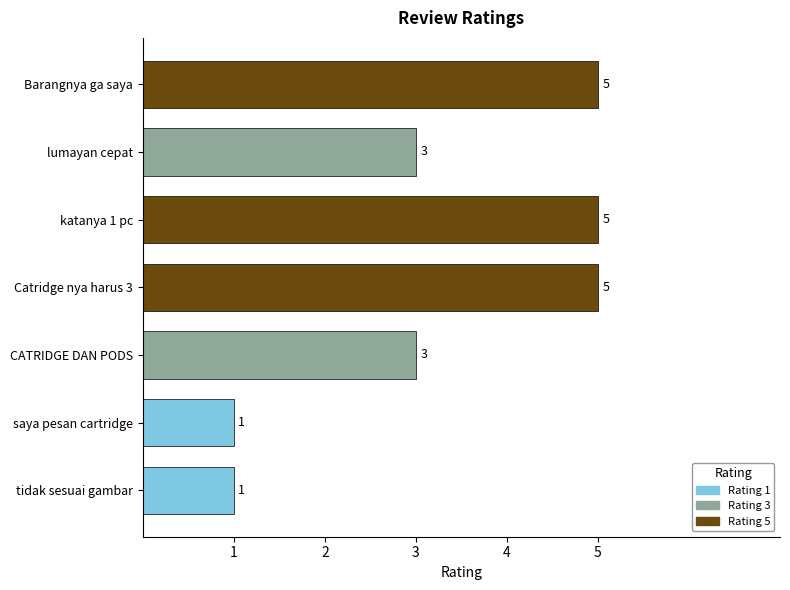

What is the difference between the maximum and minimum values?

4